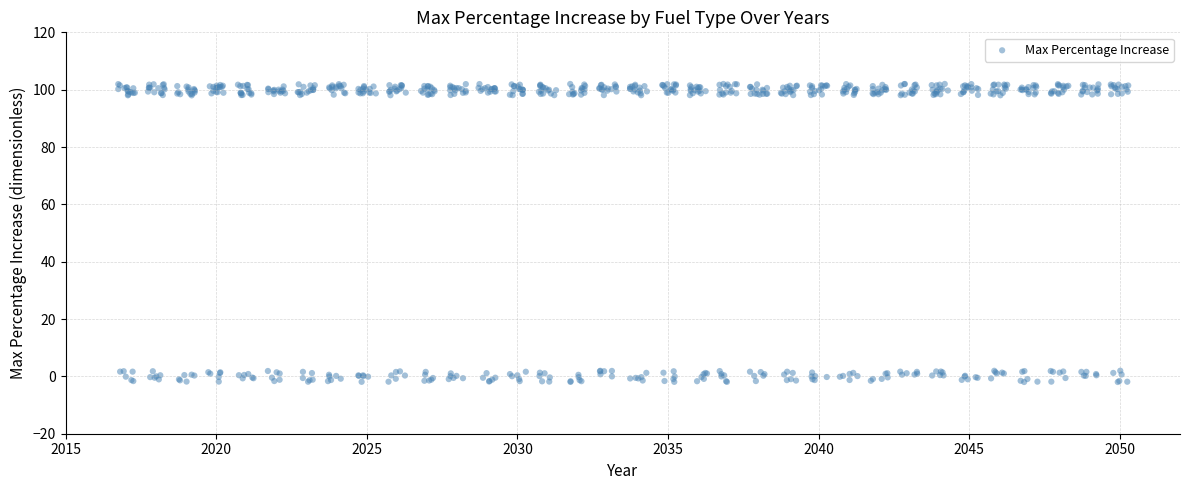

What is the range of X values (max minus min)?

33.5